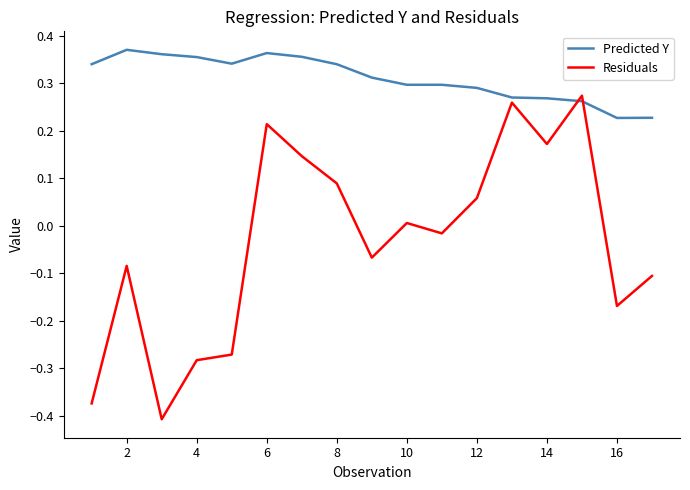

List the series in order of their overall mean, highest first.

Predicted Y, Residuals